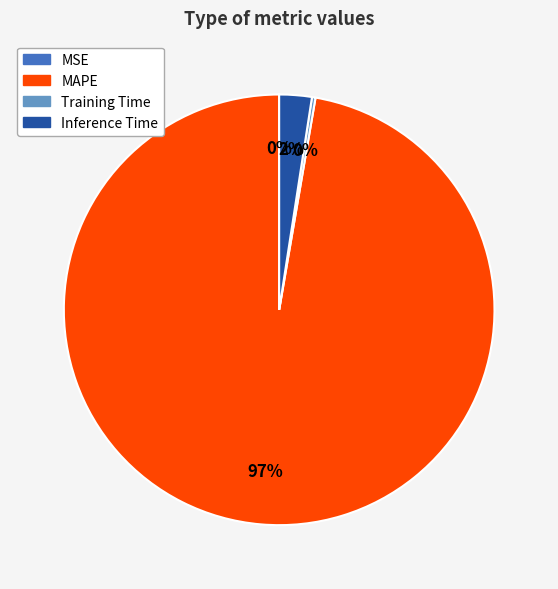

To the nearest percent, what is the average slice percentage?

25%